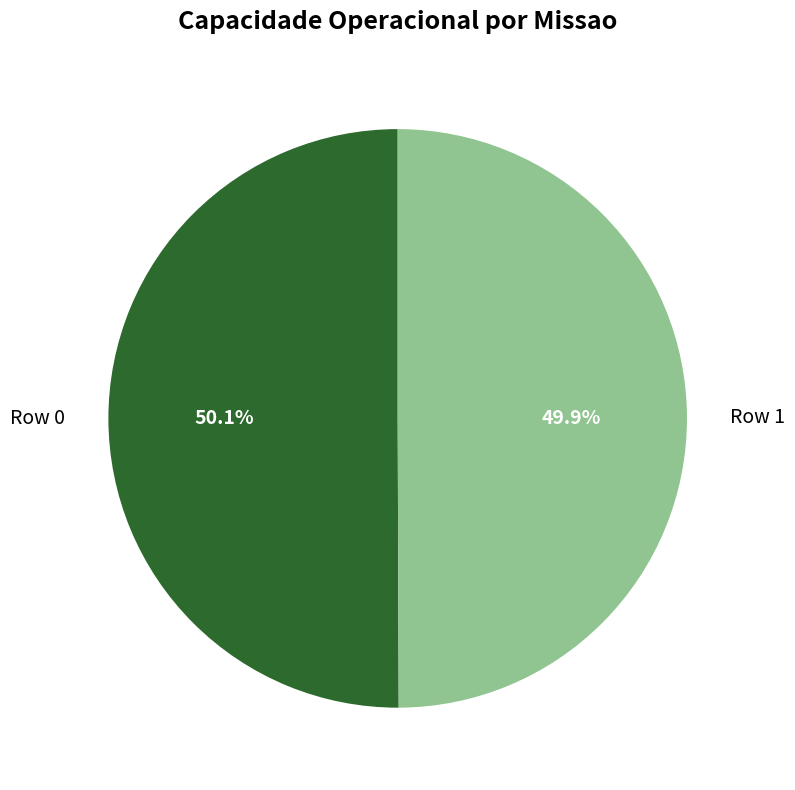

How many segments does this pie chart have?

2